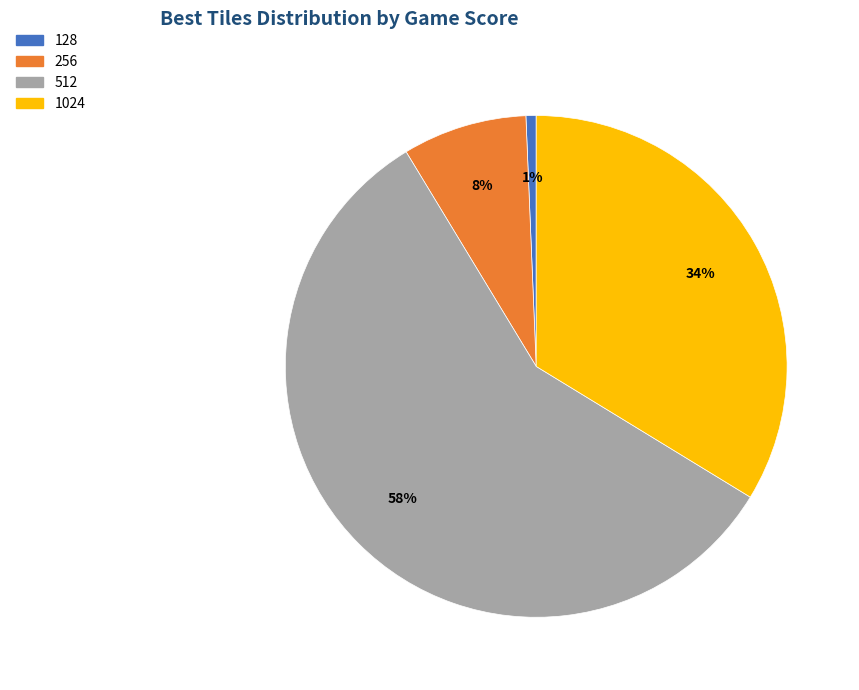

How many segments does this pie chart have?

4